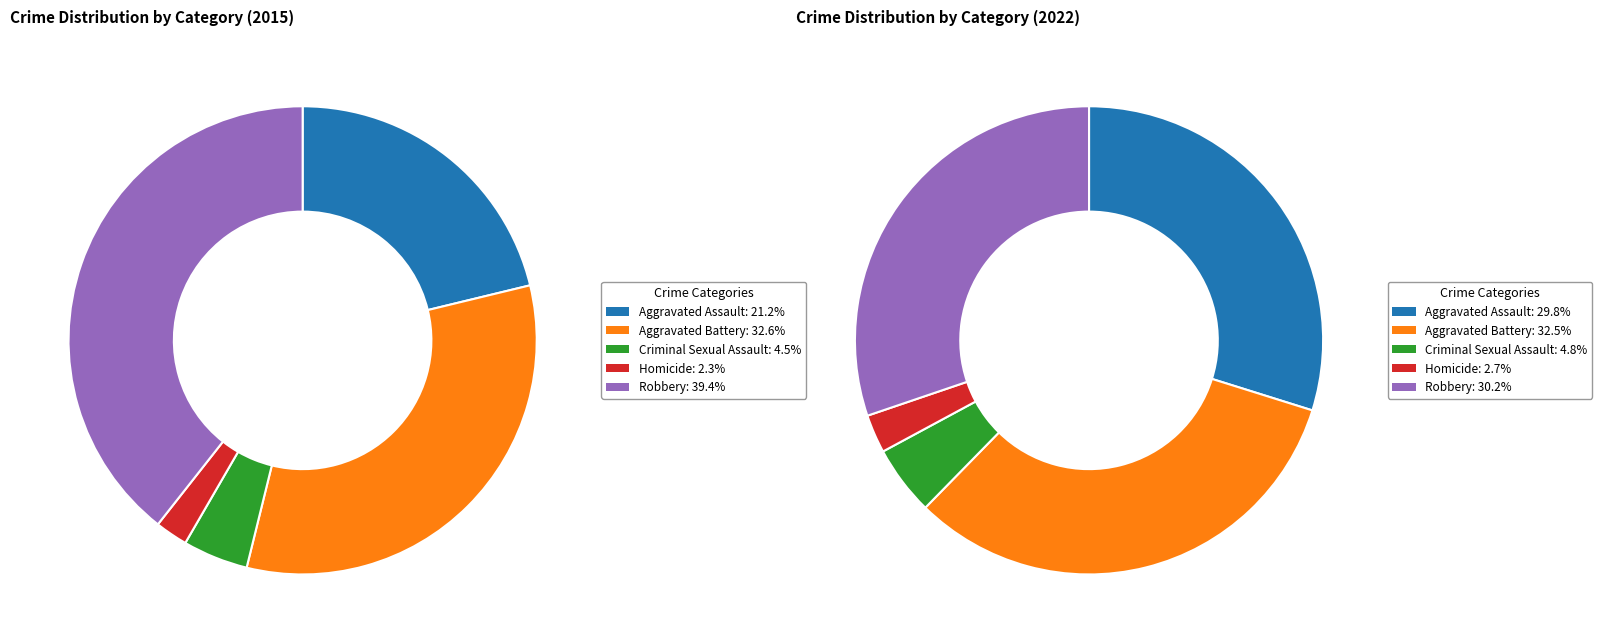

What percentage is the Homicide slice, to the nearest percent?

3%